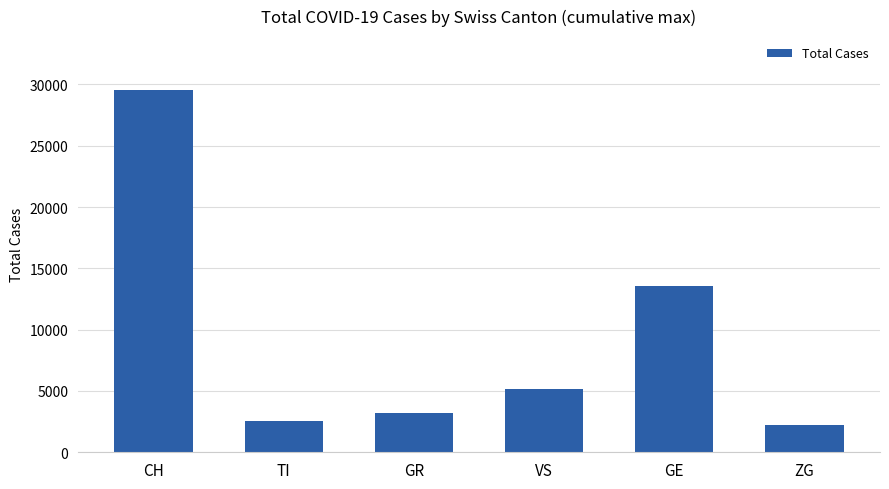

Reading left to right, what are all the values shown in this chart?

29516	2534	3200	5162	13601	2226